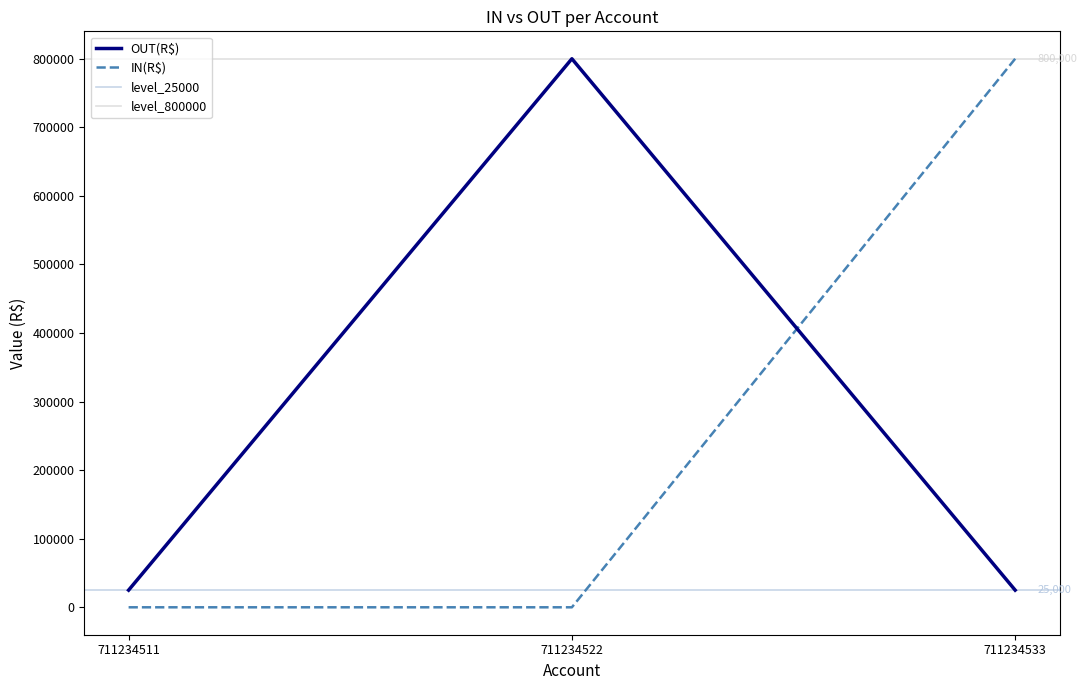

What is the spread (max minus min) of values at 711234511?

25000